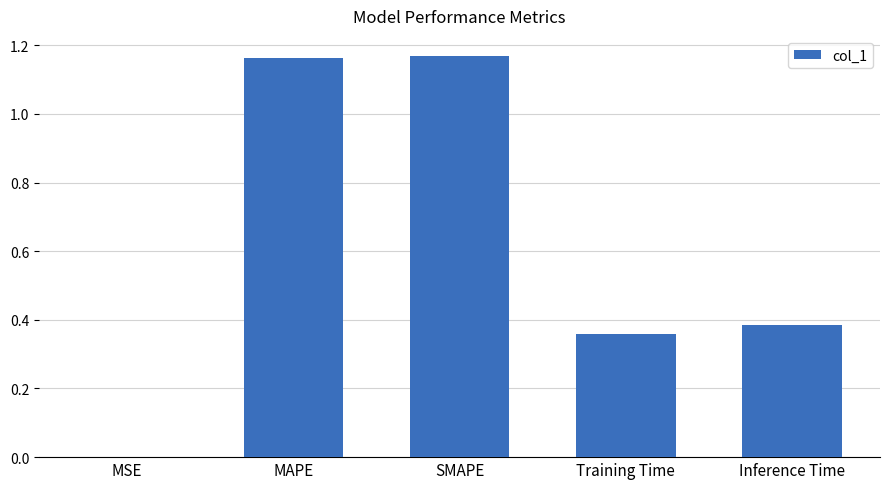

The chart shows a value of 0.5 at Training Time. True or false?

False